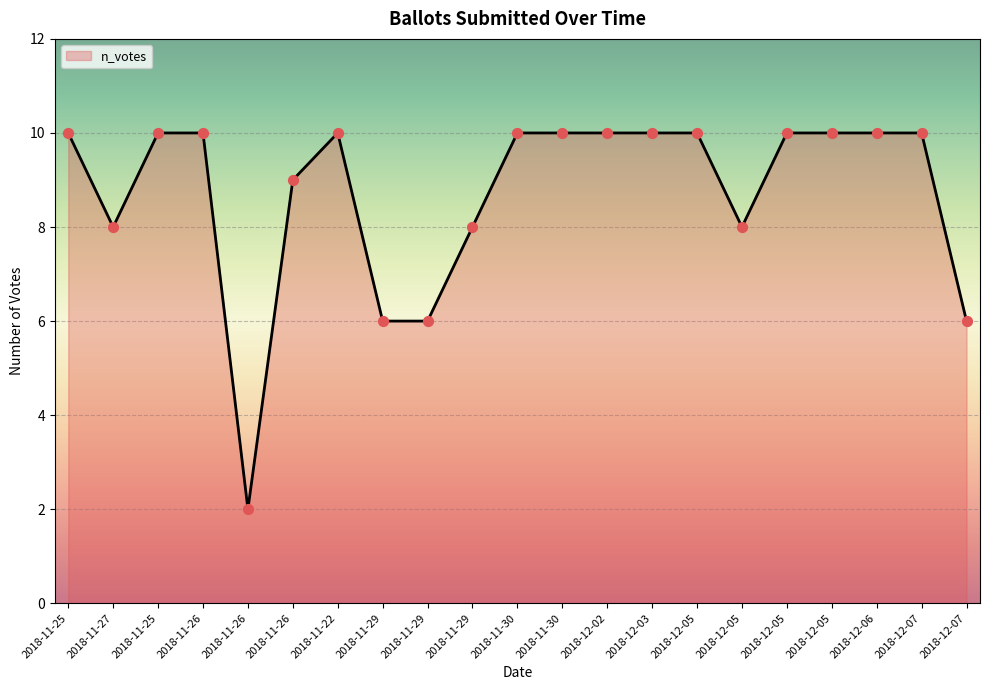

How many lines are shown in the chart?

1